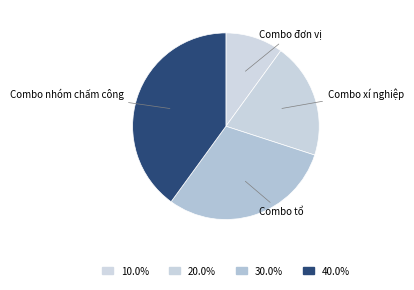

What is the ratio of the value at Combo nhóm chấm công to the value at Combo xí nghiệp?

2.0